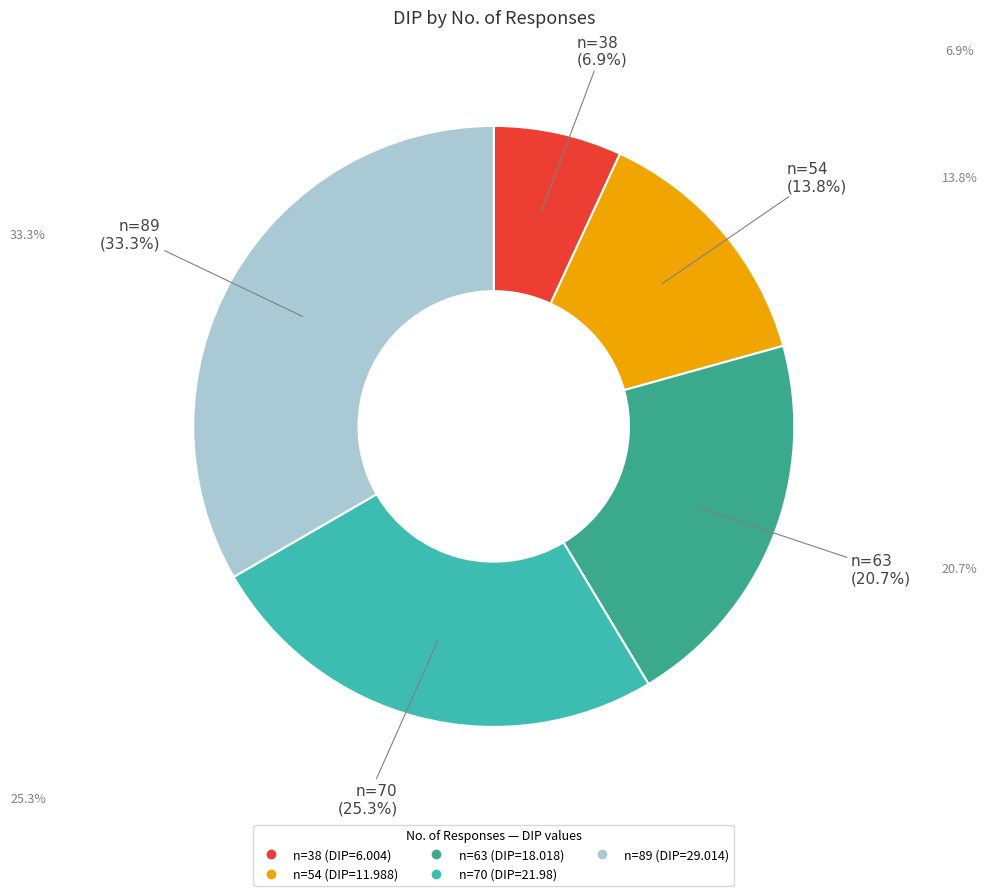

Is there a majority slice in this chart?

No